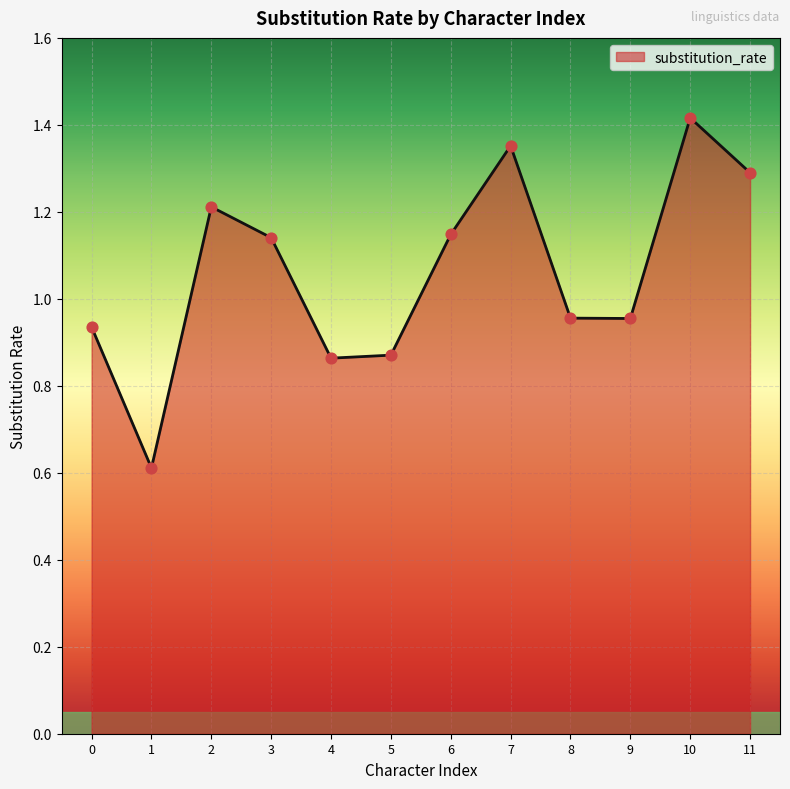

Which has a higher value, 3 or 4?

3